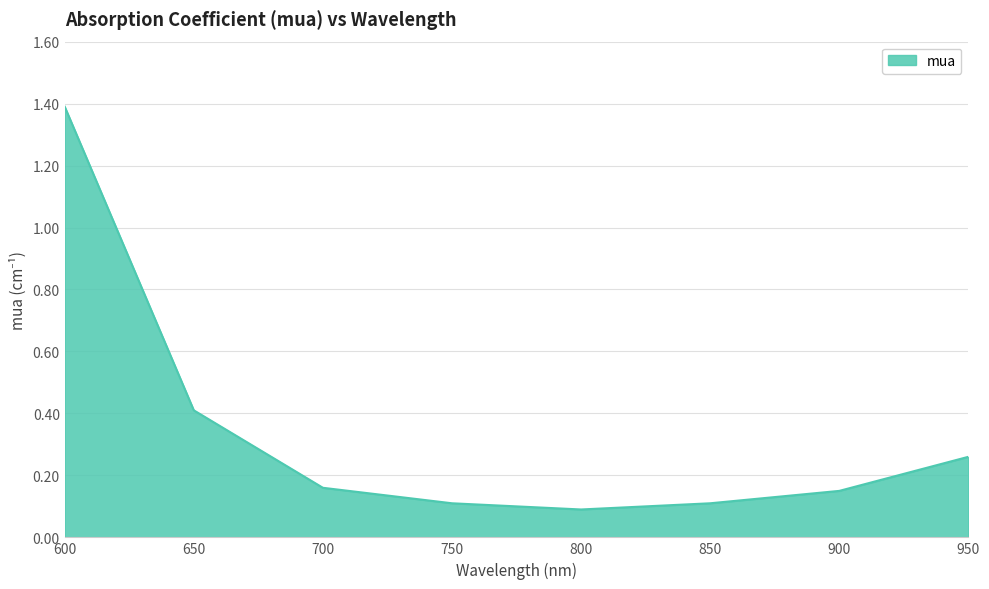

How many interior local valleys (lower than both neighbors) does the data have?

1